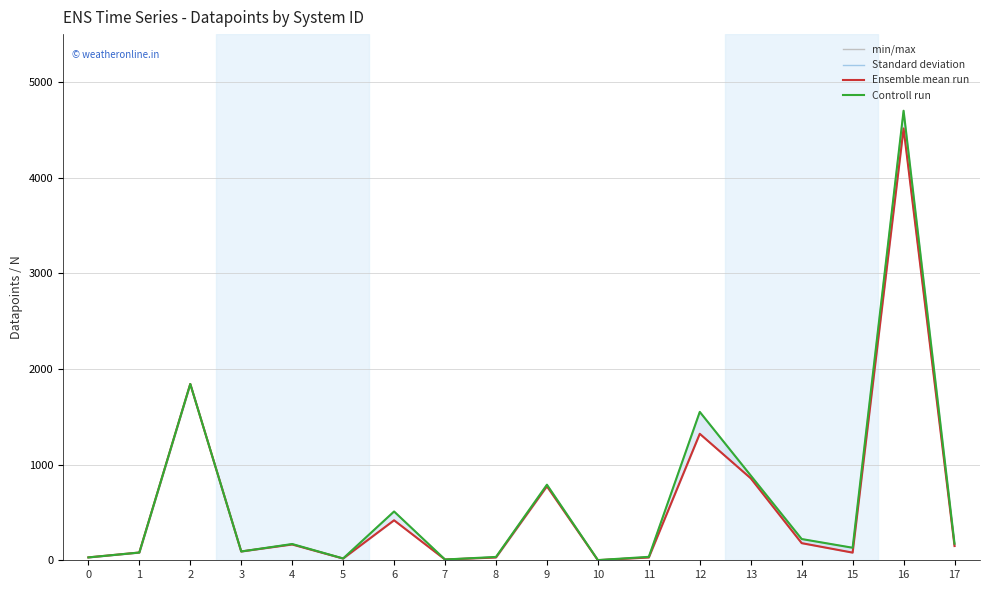

What is the highest value of the Ensemble mean run series?

4514